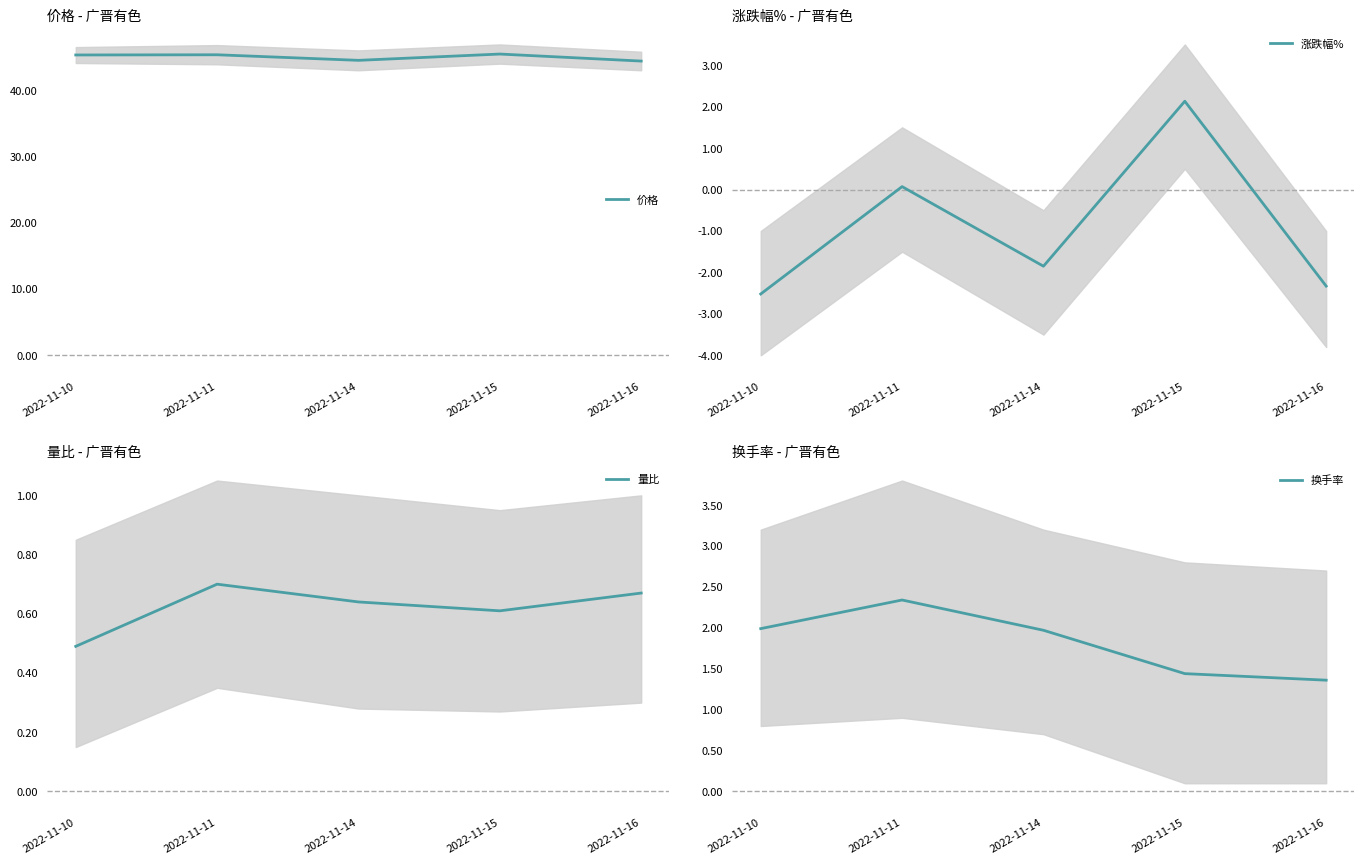

What is the value of the 涨跌幅% point at the 4th from the left?

2.1